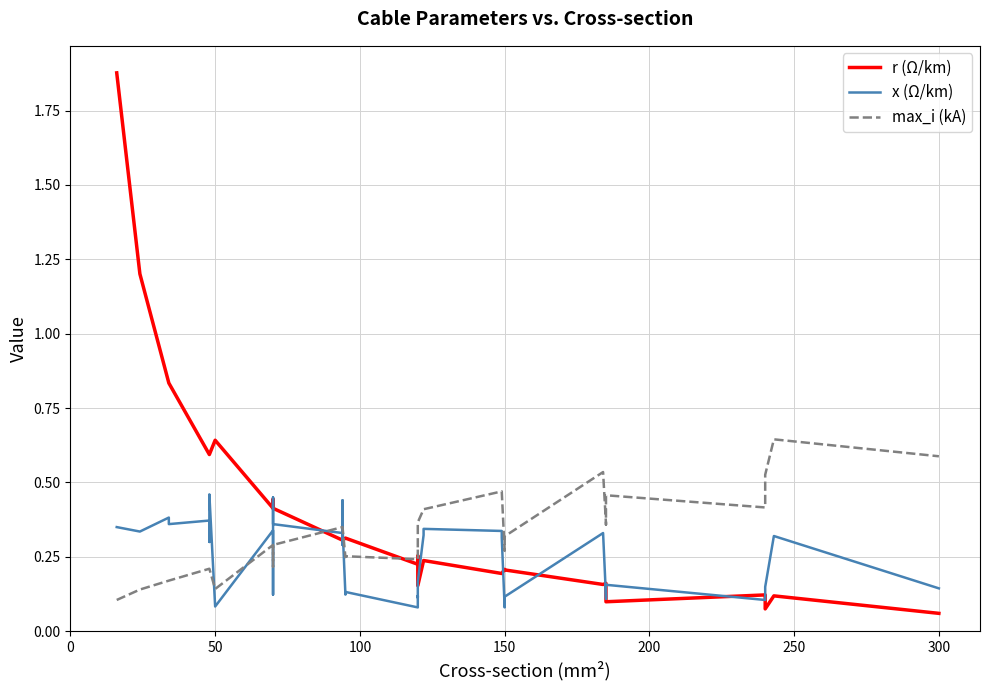

What is the sum of all max_i (kA) values?

12.9